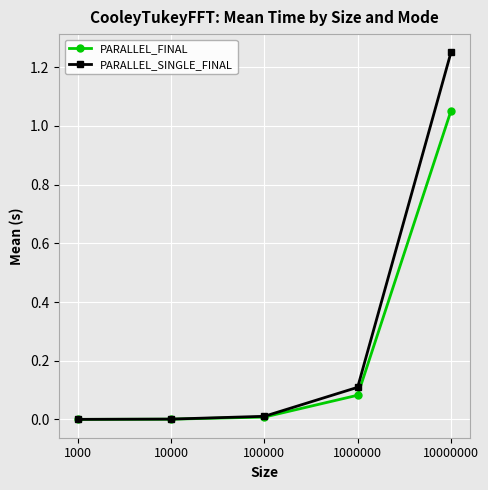

What is the average value of the PARALLEL_SINGLE_FINAL series?

0.3